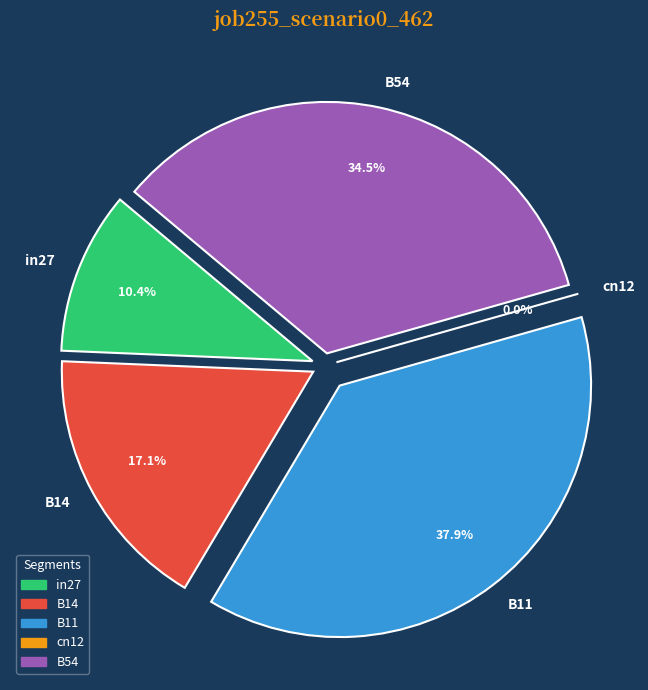

Does cn12 represent more than half of the total?

No